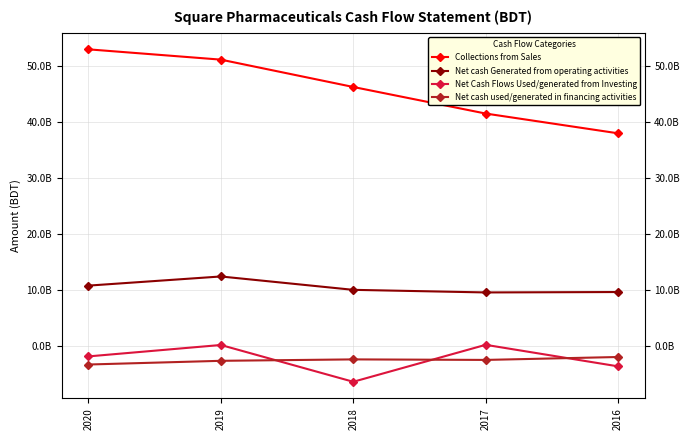

What is the maximum value for Collections from Sales?

52909065970